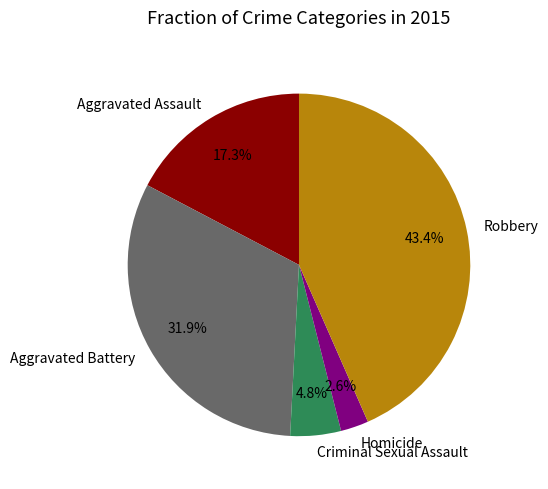

What percentage is the Robbery slice, to the nearest percent?

43%